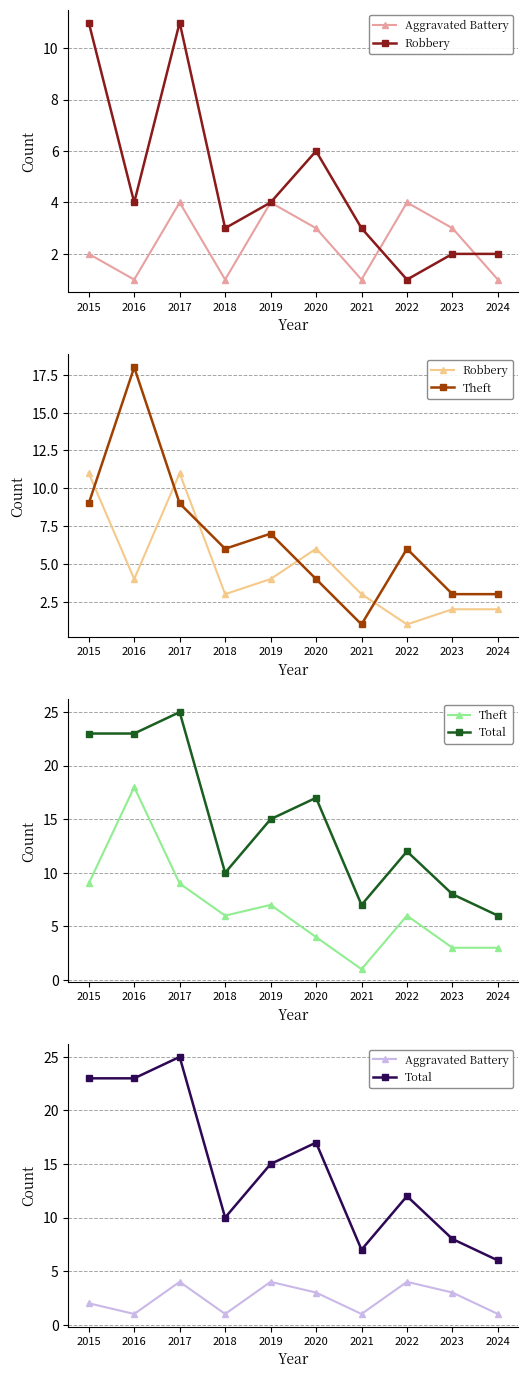

Rank the series by their maximum value, from highest to lowest.

Total, Theft, Robbery, Aggravated Battery